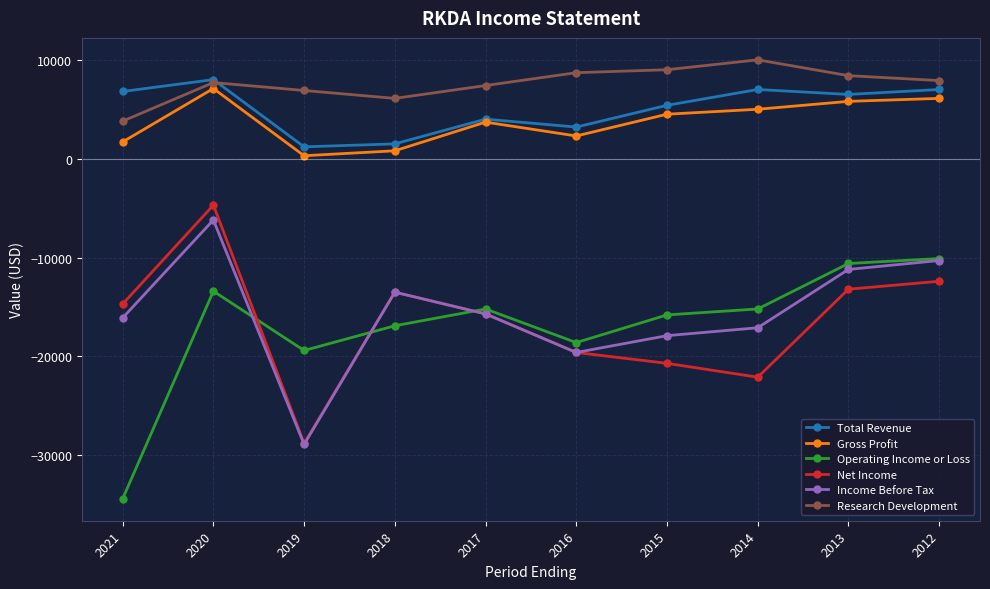

What is the difference between the maximum and minimum values in the Research Development series?

6200